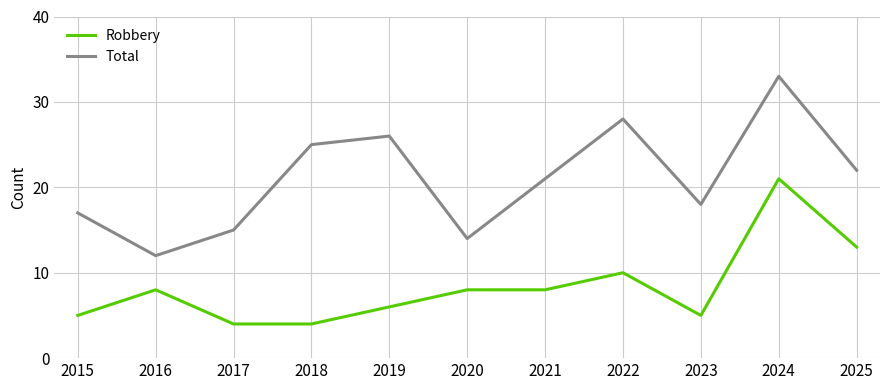

Count the number of data series in this chart.

2